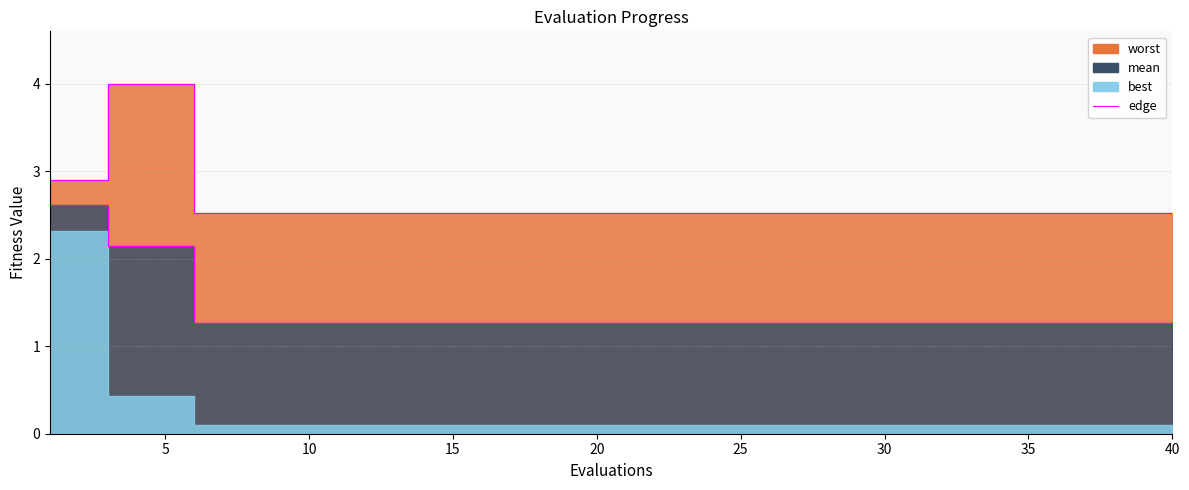

Between 20 and 10, which is larger?

10